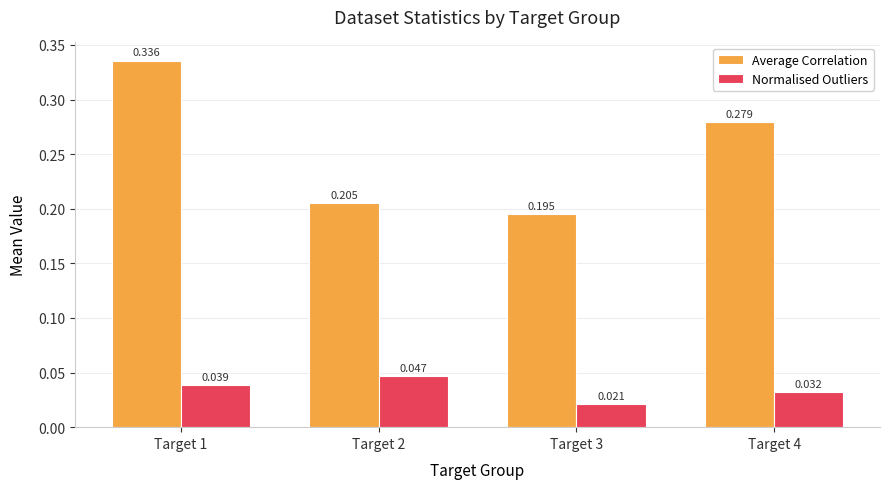

Which category has the highest value across all series?

Target 1